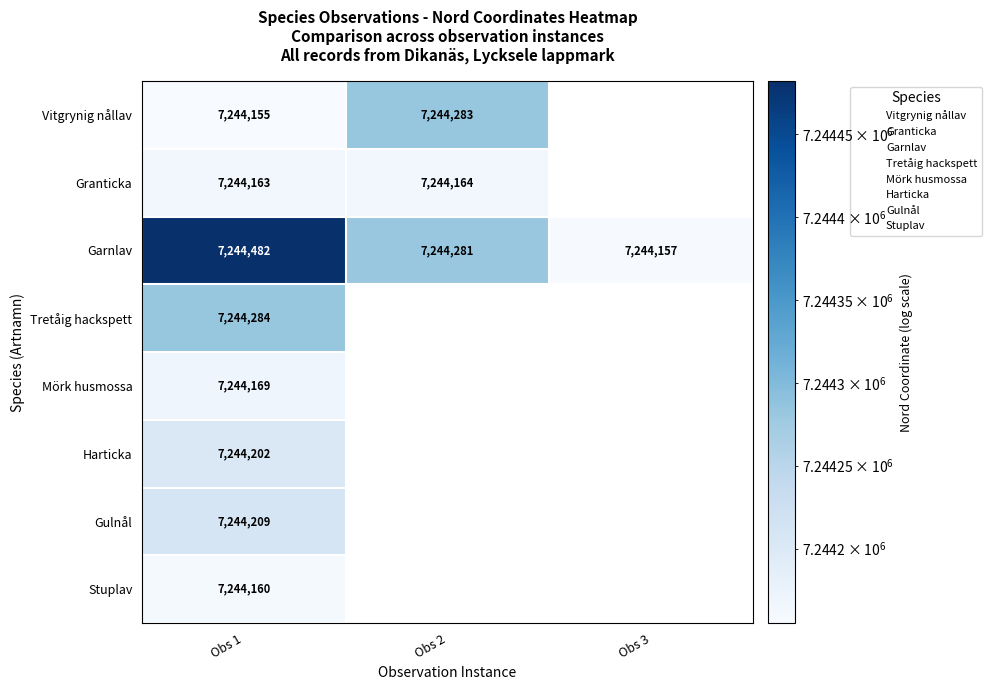

Which series changed the most between Obs 1 and Obs 3?

Garnlav